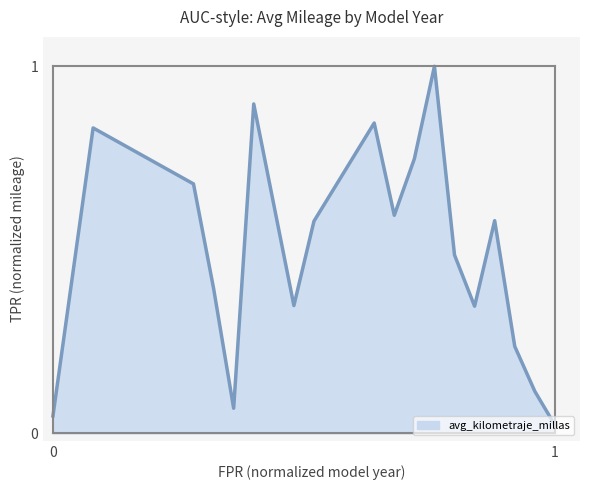

What is the difference between the maximum and minimum values?

1.0